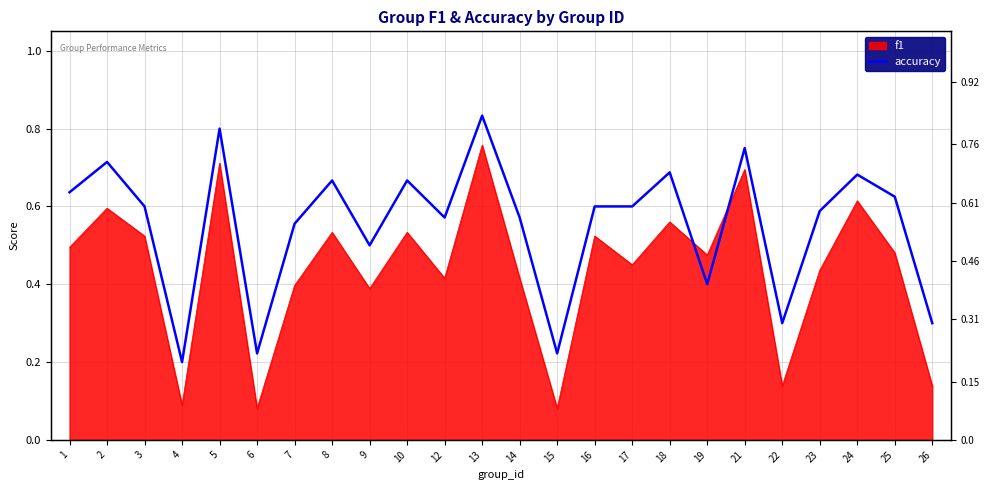

What is the change in value from 1 to 21?

+0.1